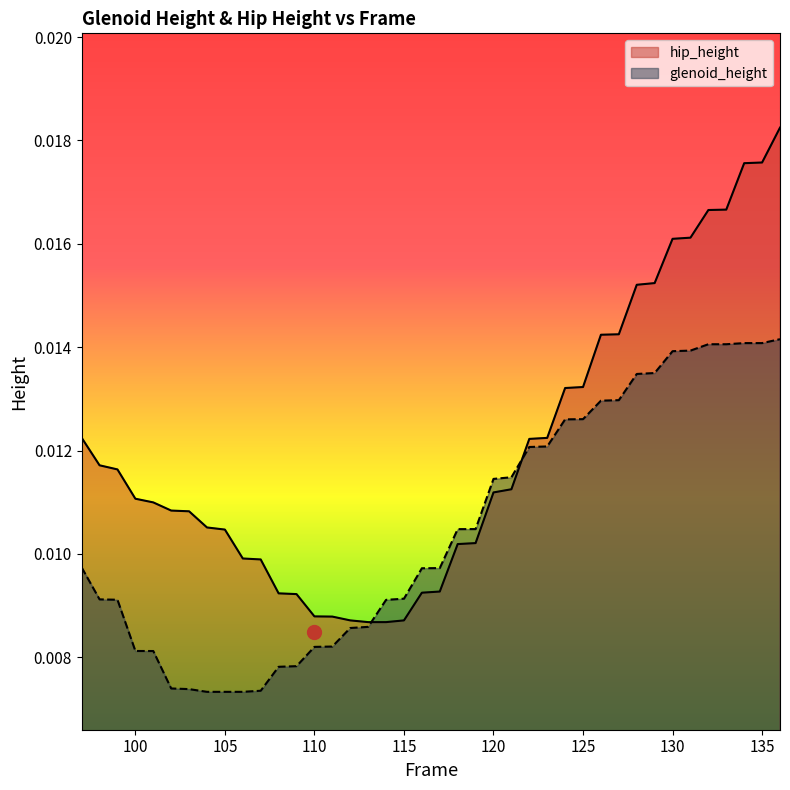

How many glenoid_height values are between 0 and 1?

40